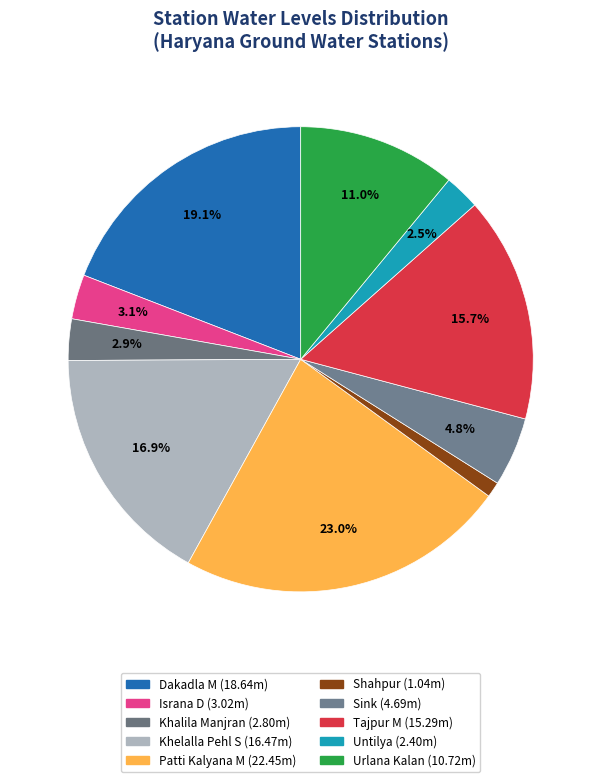

How many segments does this pie chart have?

10